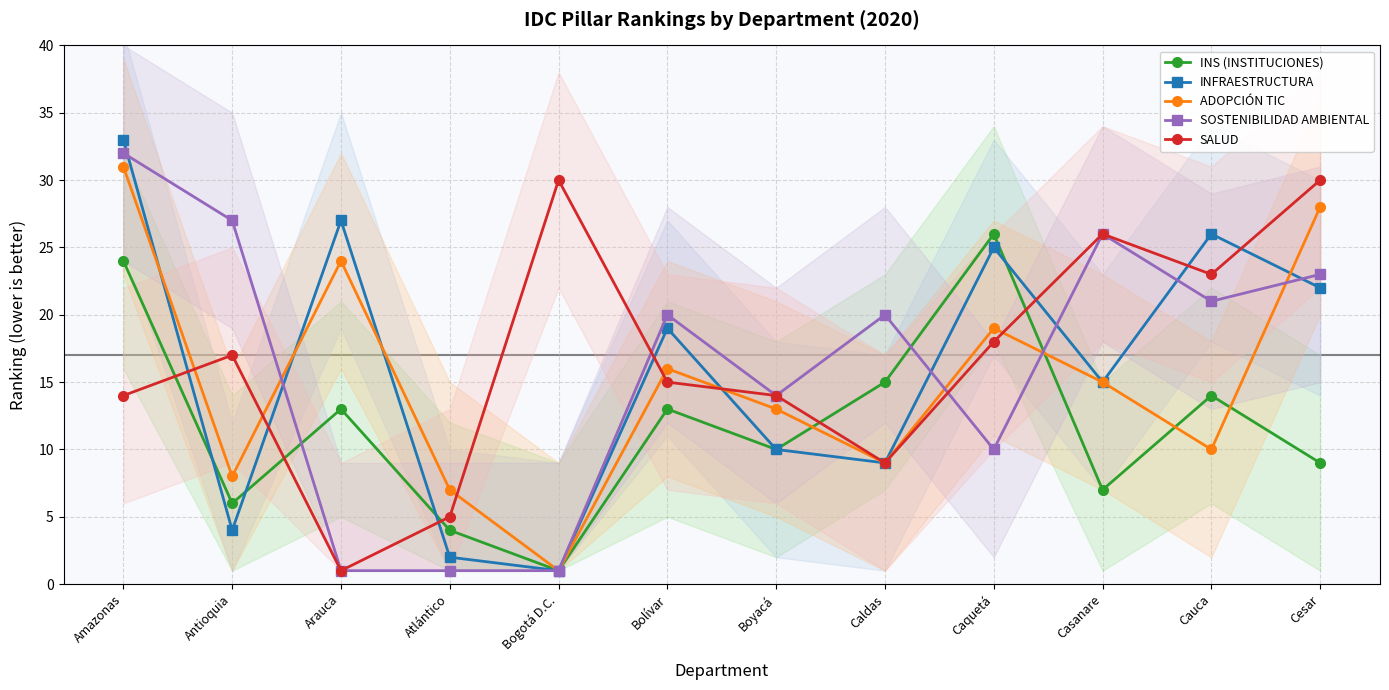

Between Arauca and Cauca, which series saw the biggest shift?

SALUD